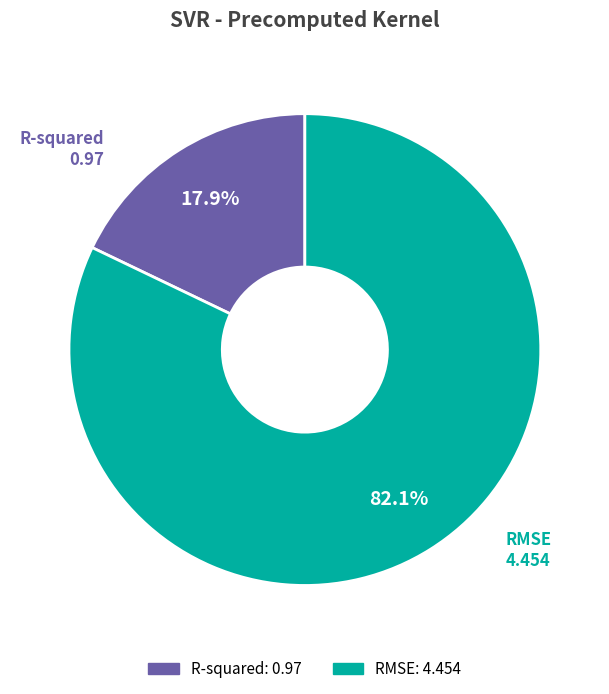

What is the largest slice in the pie chart?

RMSE